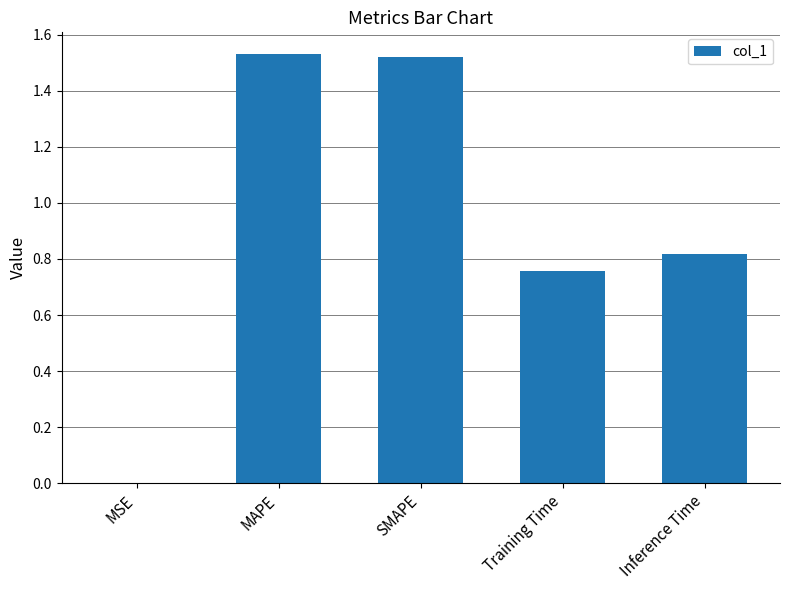

What is the sum of all values?

4.6